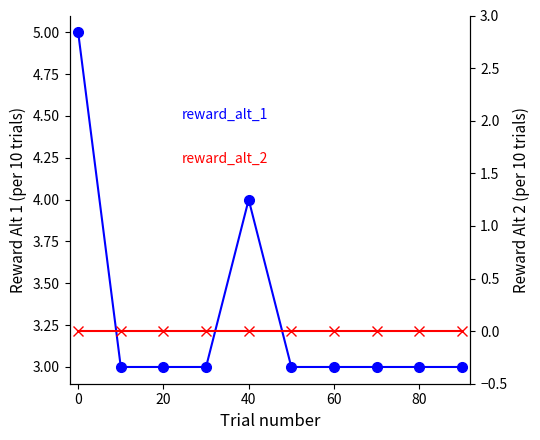

True or false: reward_alternative_1 has more than 0 points higher than both neighbors.

True